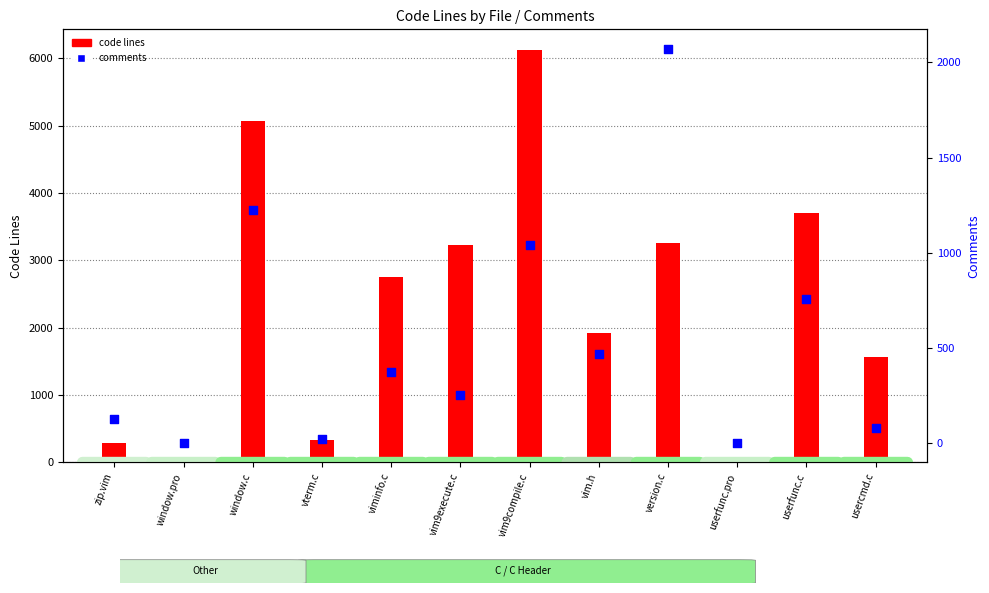

Which series contains the lowest Y value?

comments